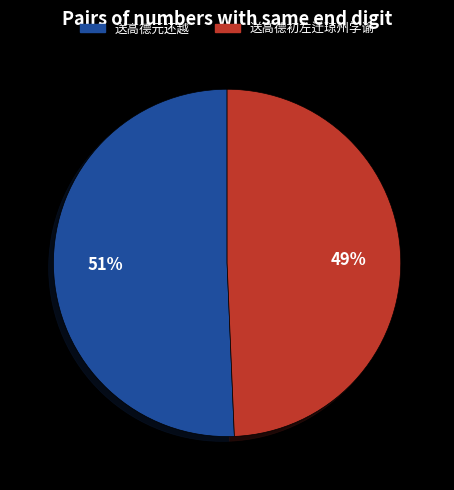

What percentage is the 送高德元还越 slice, to the nearest percent?

51%